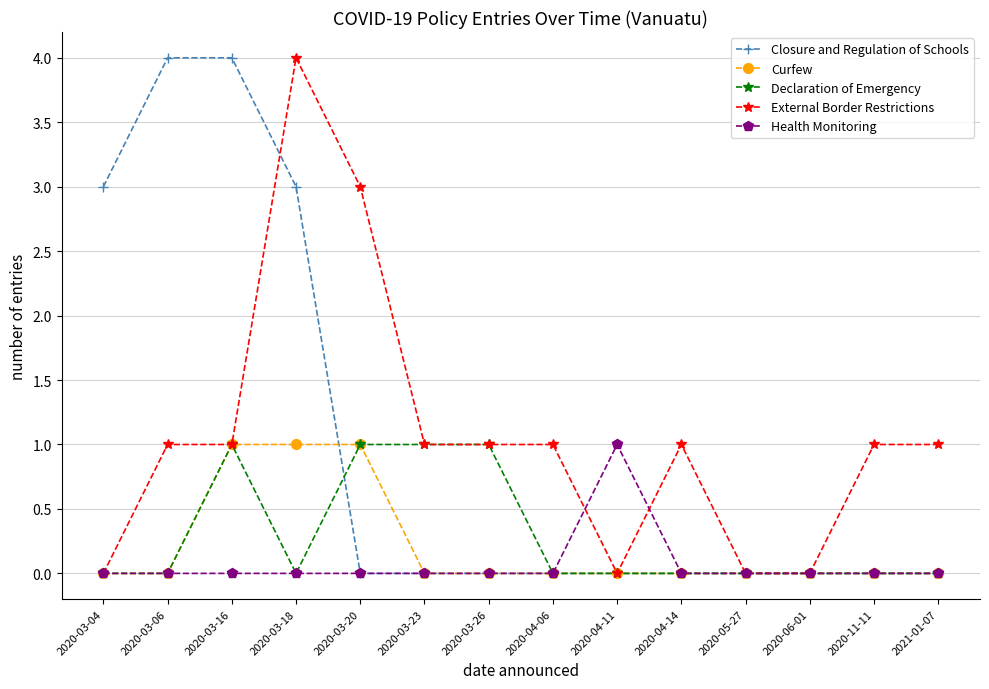

Between 2020-04-11 and 2020-06-01, which series saw the biggest shift?

Health Monitoring